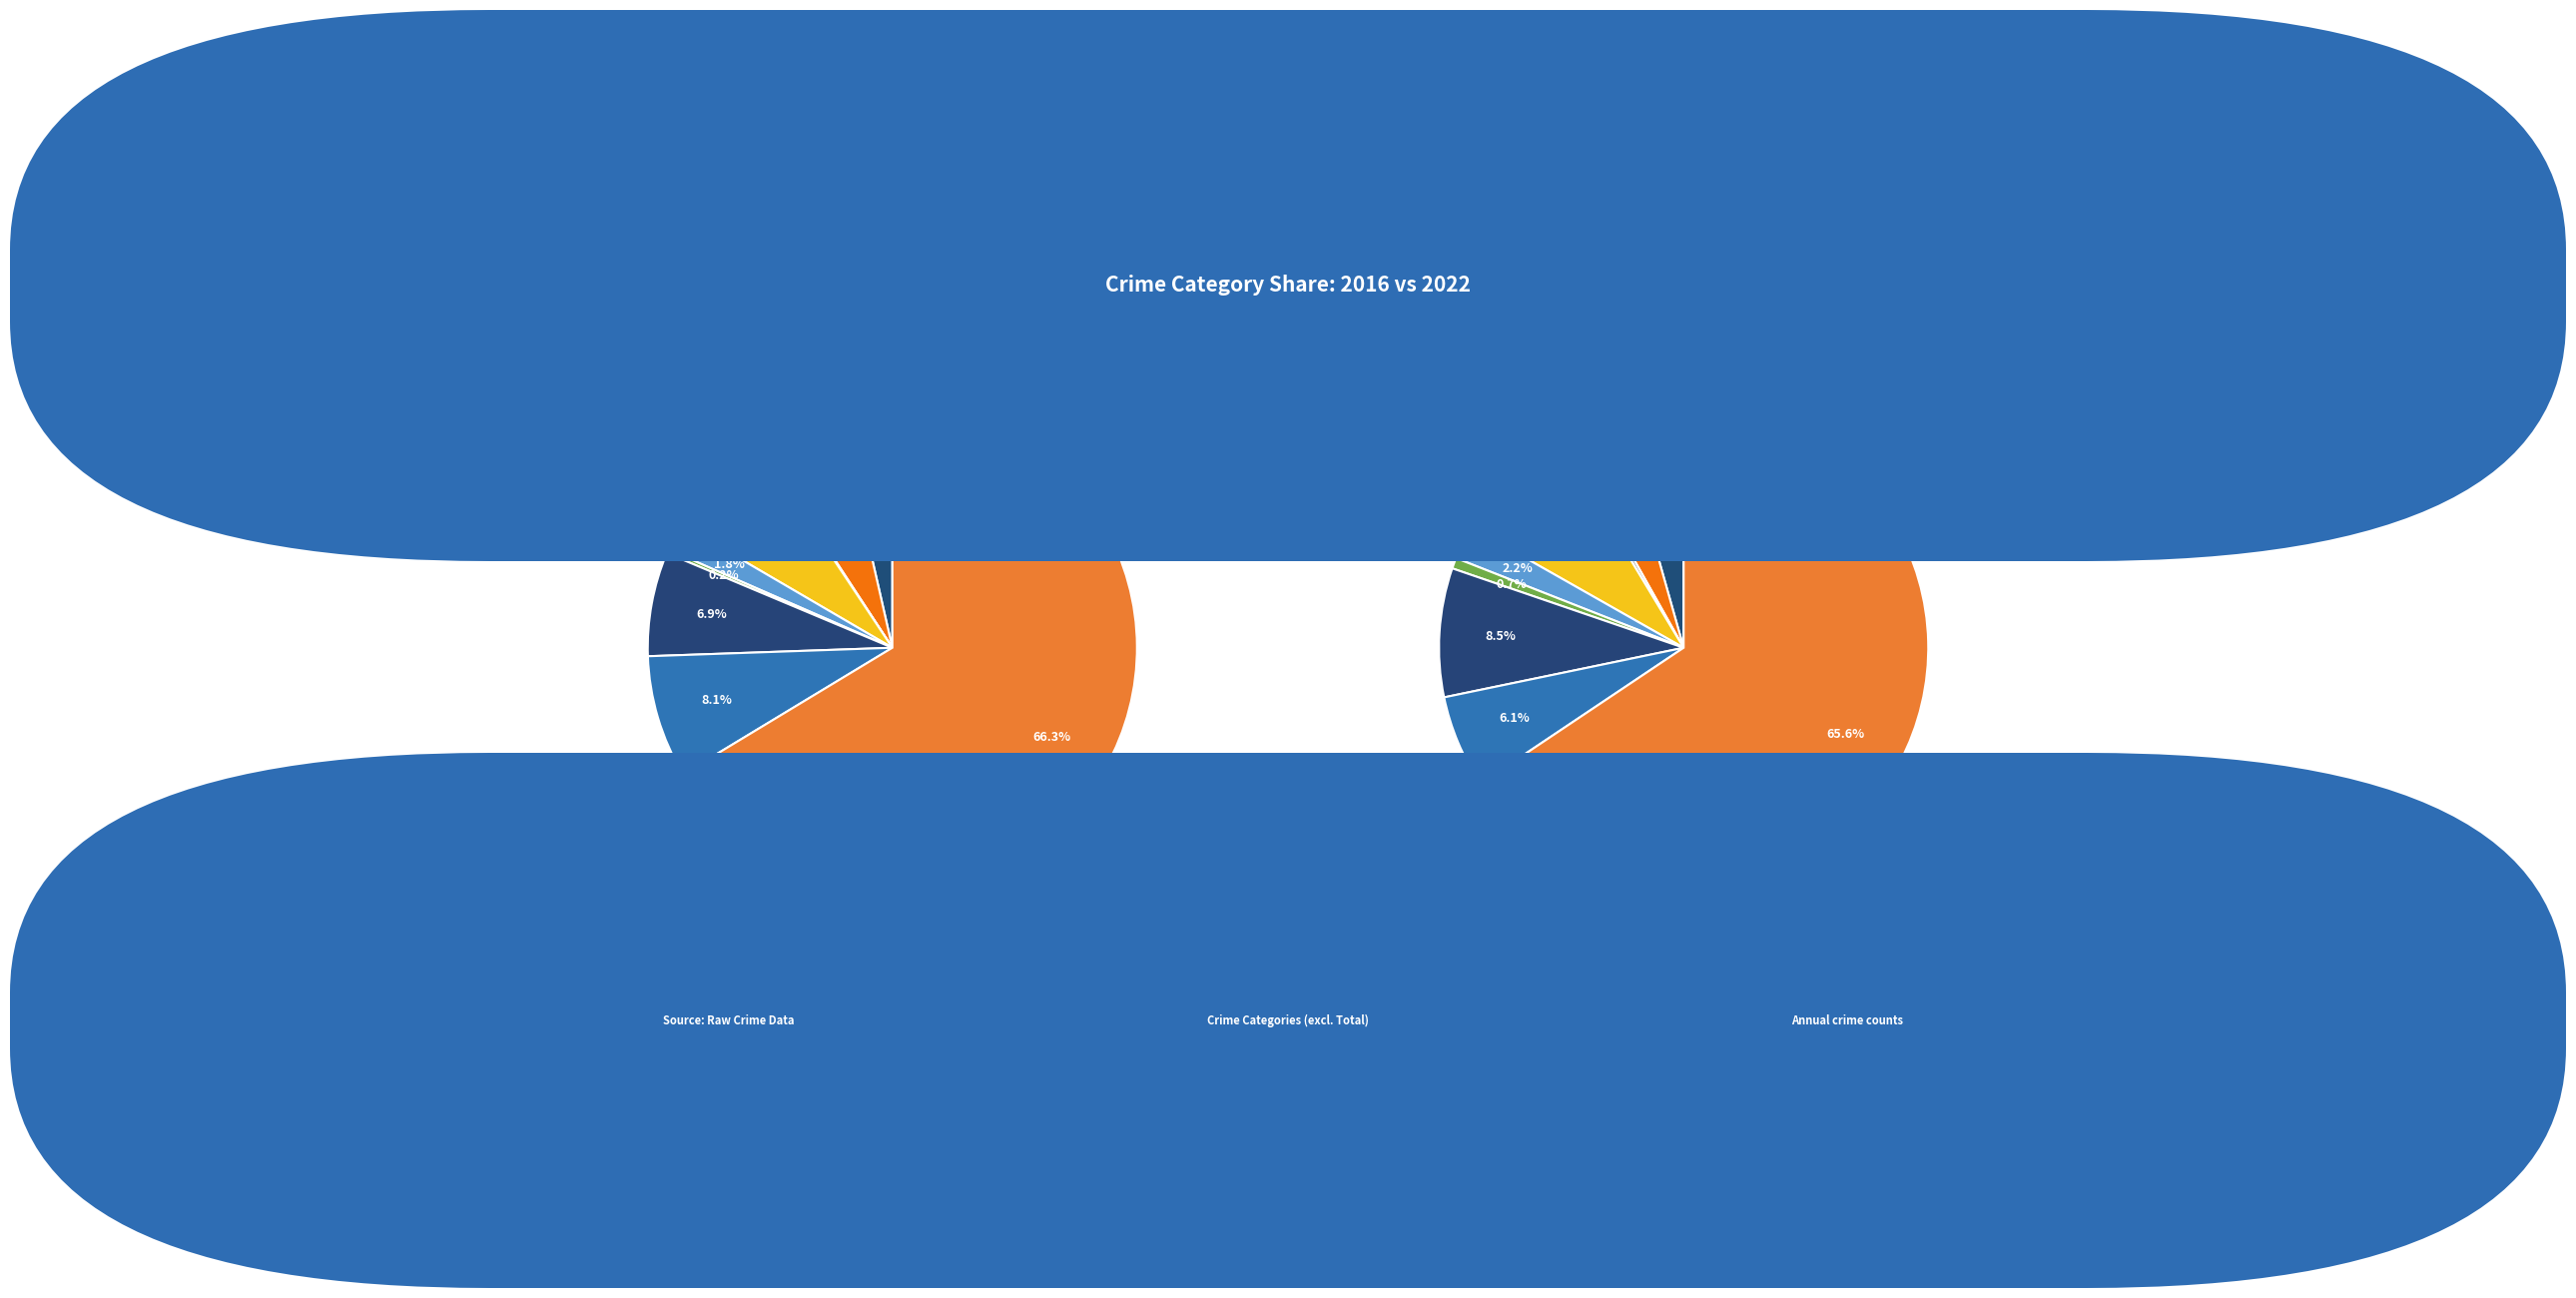

To the nearest percent, what is the average slice percentage?

11%